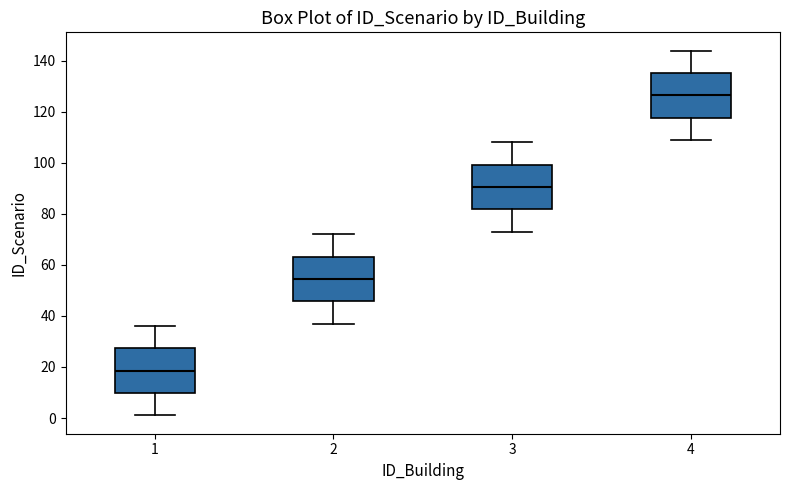

Reading left to right, transcribe this box plot: for each box, give where its median line is, the range the box spans, and where its two whiskers end, as read against the y-axis. The values are not printed on the chart, so give them approximately, as read against the axis.

1: median 18, box 10 to 28, whiskers 2 to 36
2: median 54, box 46 to 64, whiskers 38 to 72
3: median 90, box 82 to 100, whiskers 74 to 108
4: median 126, box 118 to 136, whiskers 110 to 144